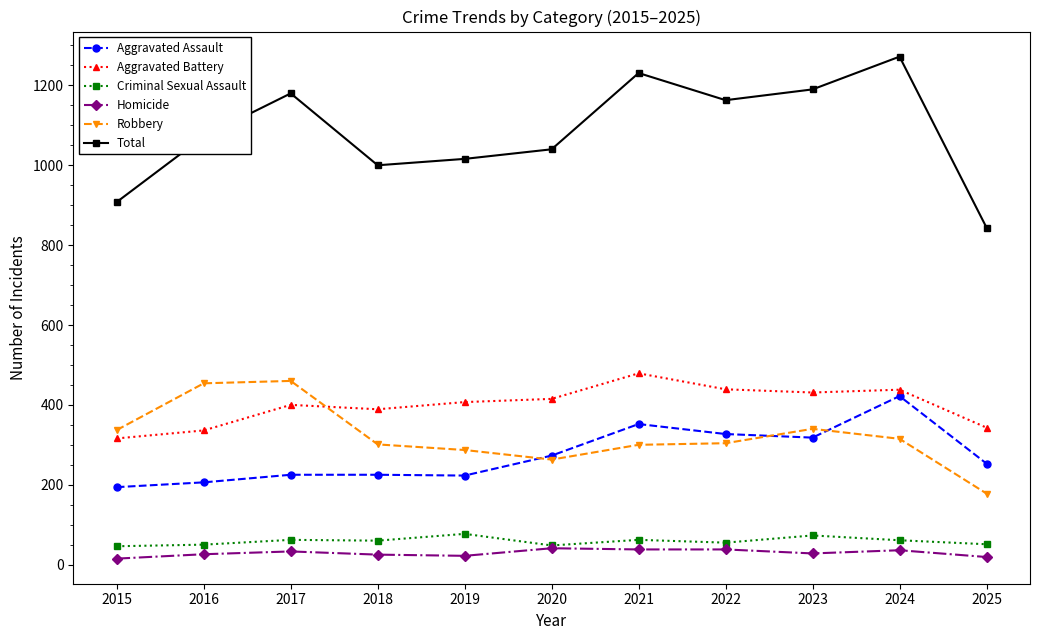

Which series changed the most between 2019 and 2022?

Total